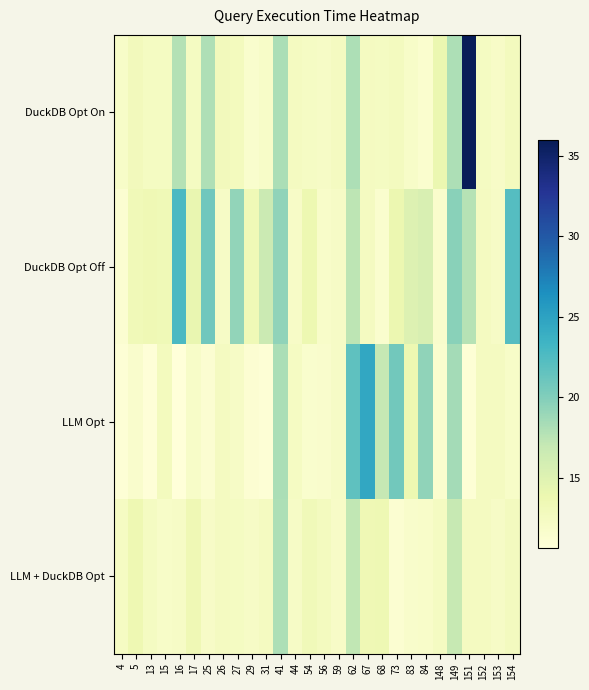

What is the greatest value displayed?

36.0